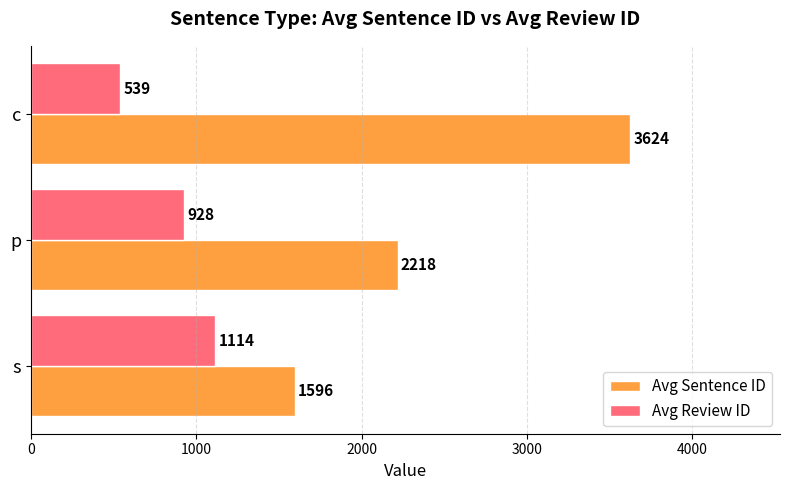

At which category does the chart reach its minimum across all series?

c